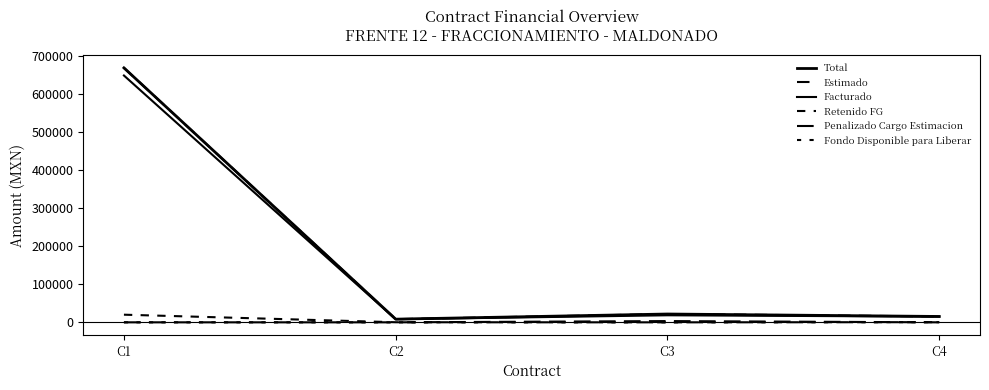

Reading left to right, extract all data points from this chart.

Total: 668669.4	8324.7	21844.6	15396.1
Estimado: 668669.4	8324.7	21844.6	15396.1
Facturado: 648609.3	8075.0	18532.5	14934.2
Retenido FG: 20060.1	249.7	0.0	461.9
Penalizado Cargo Estimacion: 0.0	0.0	3312.1	0.0
Fondo Disponible para Liberar: 0.0	0.0	0.0	461.9